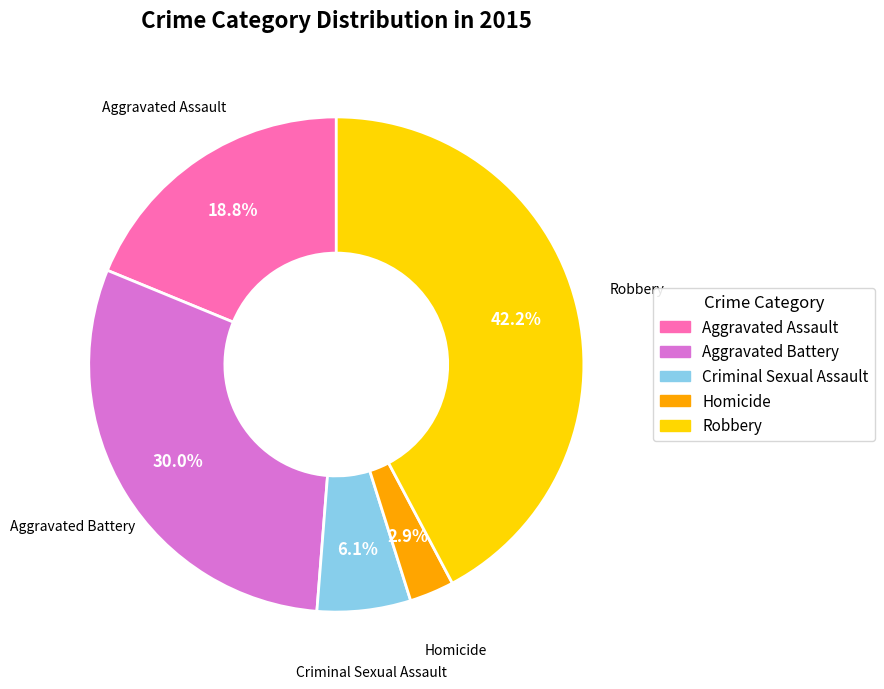

Do Robbery and Criminal Sexual Assault together represent more than half of the pie?

No